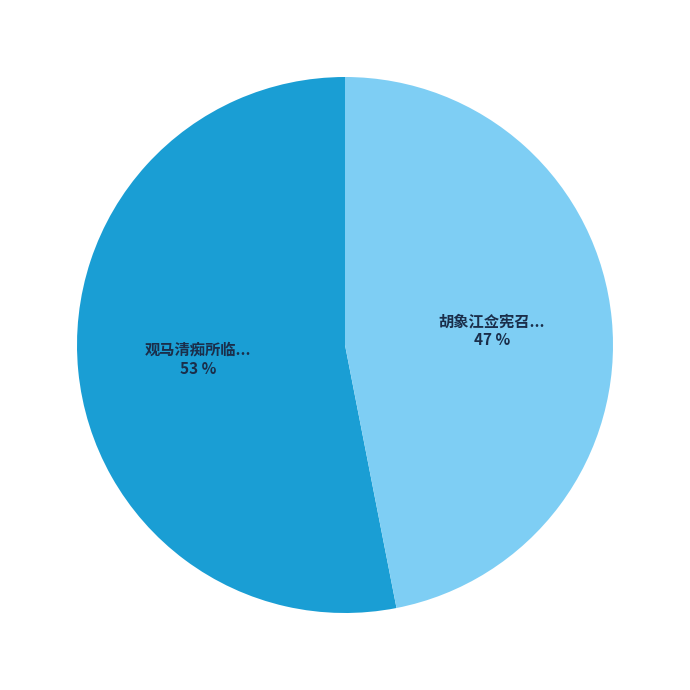

To the nearest percent, what is the difference between the largest and smallest slice percentages?

6%